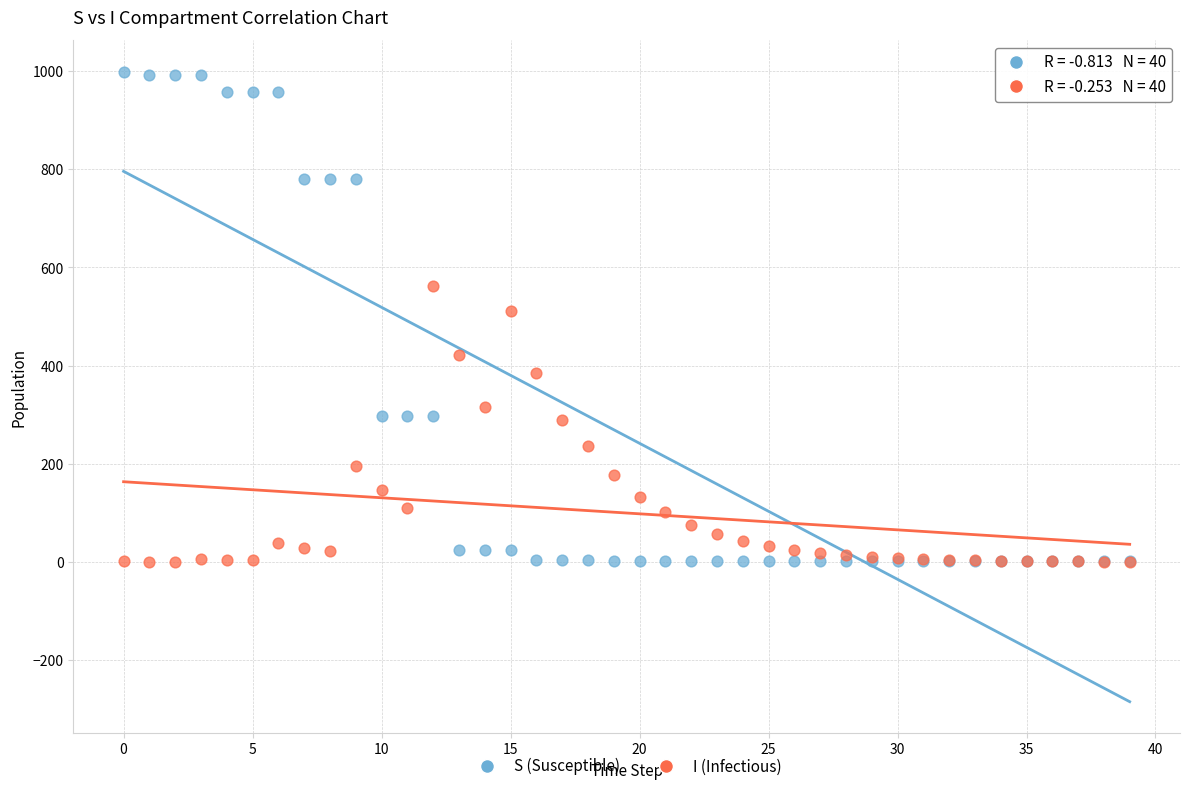

Which series has the widest spread of Y values?

S (Susceptible)